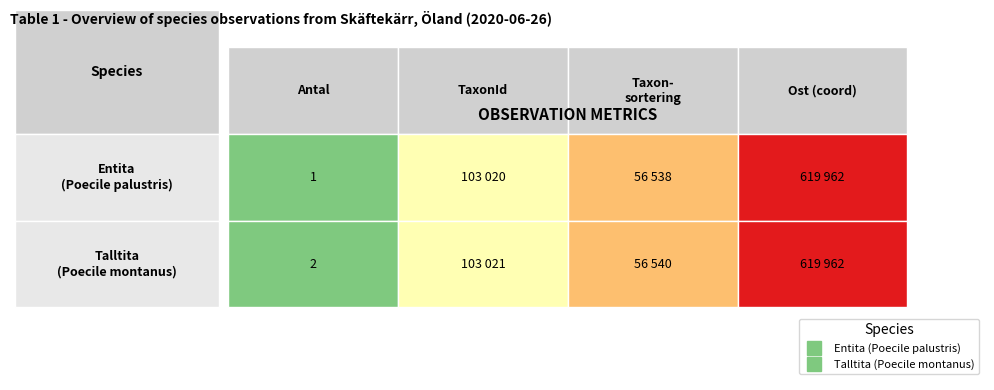

Is it true that Talltita equals 95844 at Taxonsorteringsordning?

False